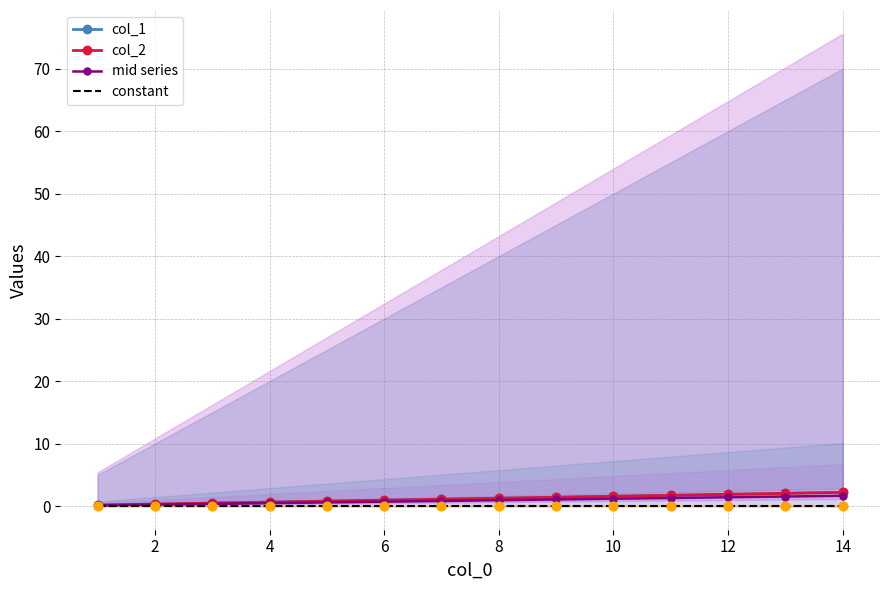

Which series has the largest total across all categories?

col_1